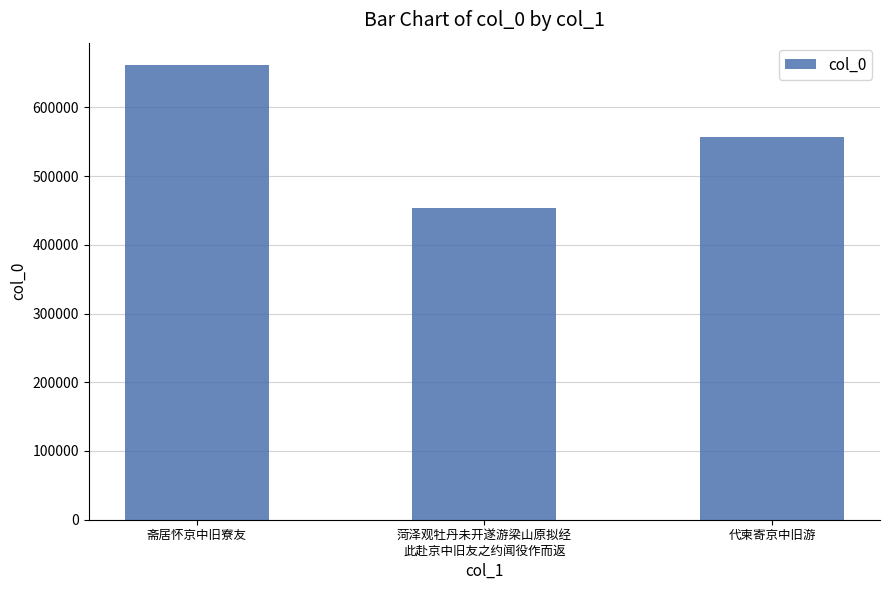

How many series are shown in this chart?

1